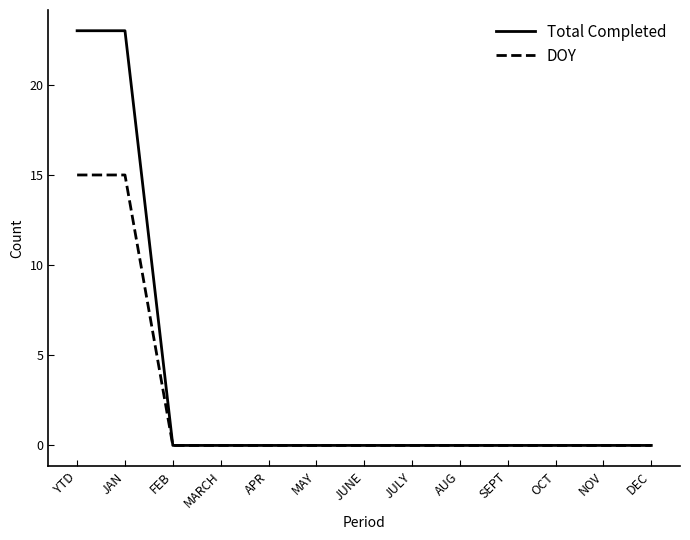

Which series changed the most between JAN and FEB?

Total Completed